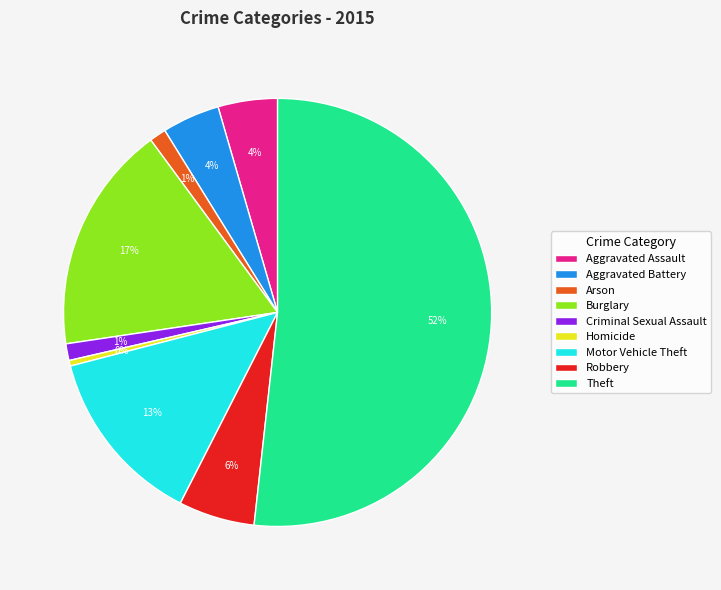

Which slice is the smallest?

Homicide